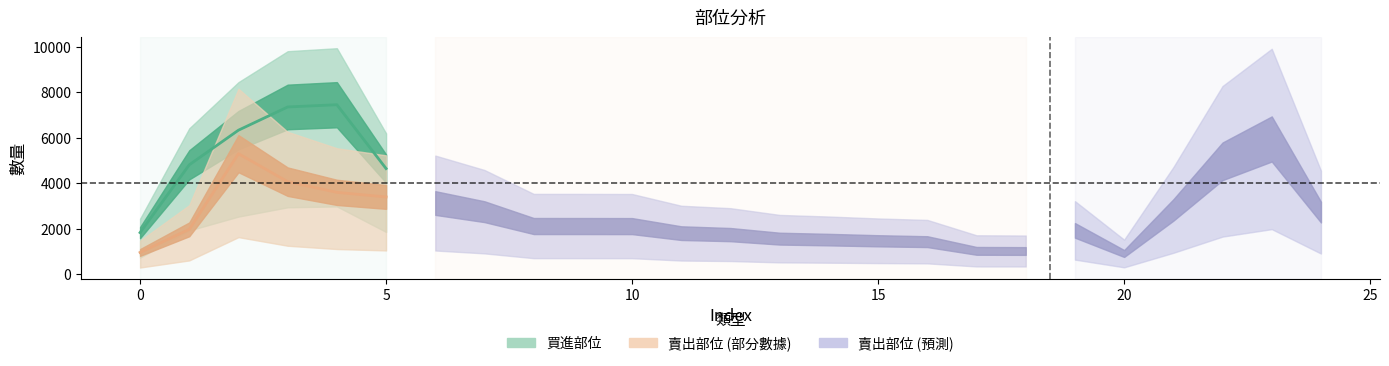

Does the chart have visible grid lines?

No